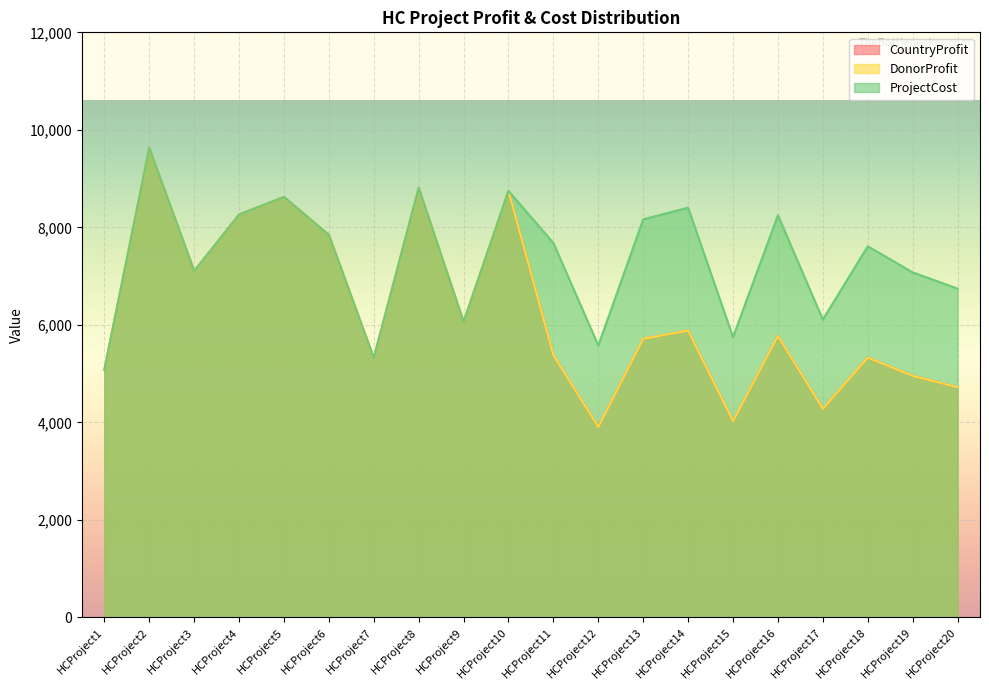

Is the value of CountryProfit at HCProject10 greater than the value of ProjectCost at HCProject14?

Yes